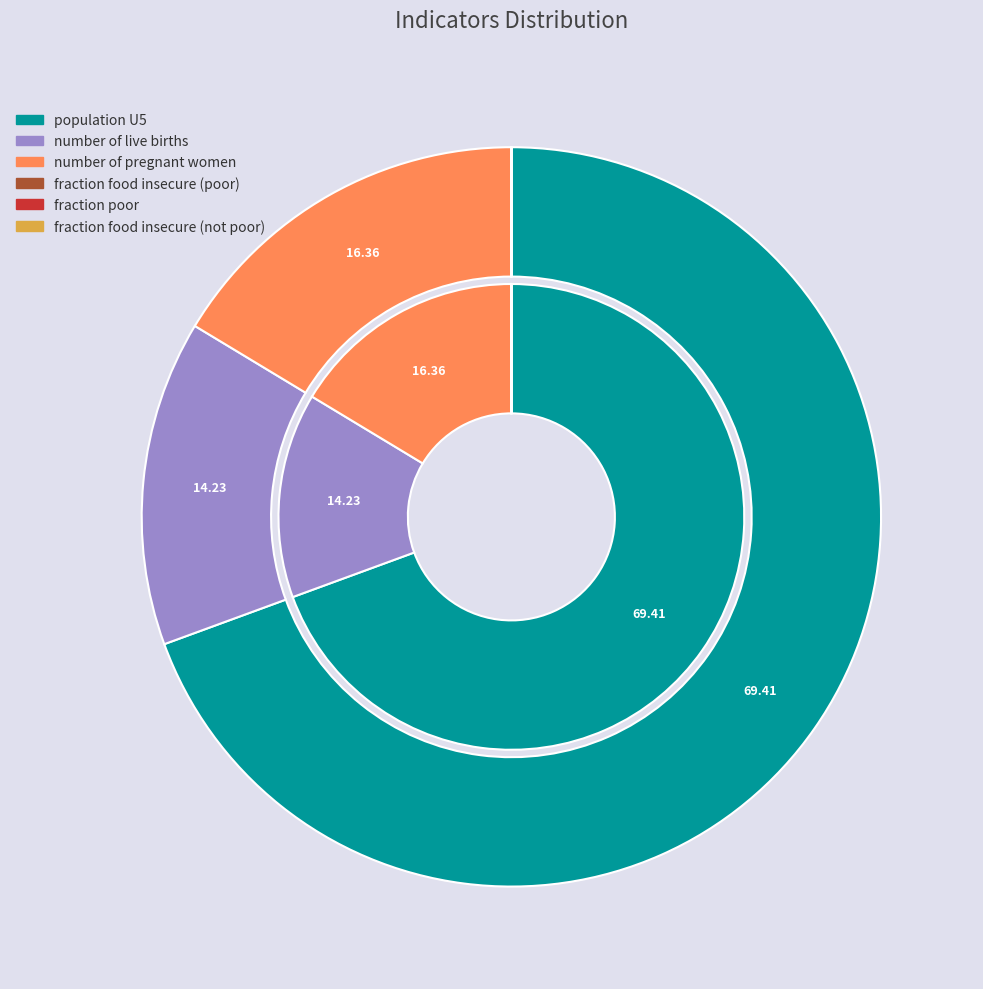

The number of pregnant women slice represents 16% of the pie. True or false?

True